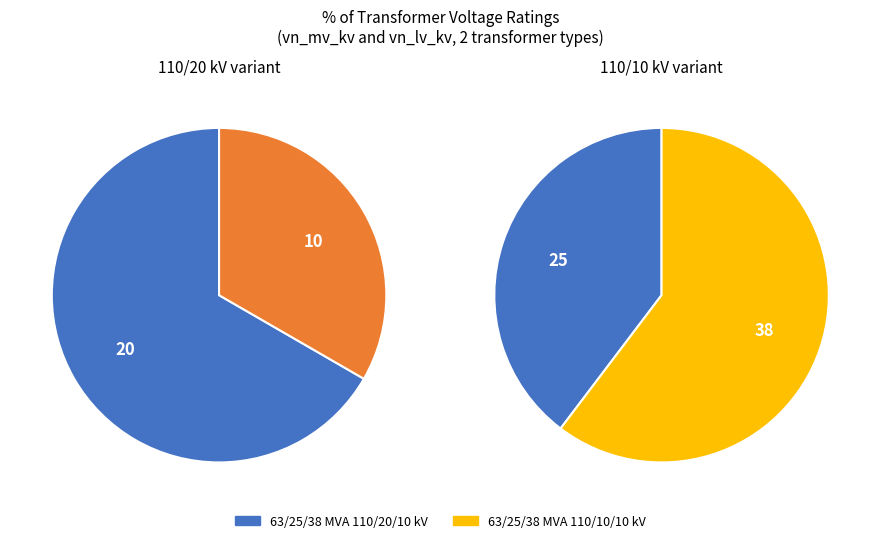

What portion of the pie excludes 63/25/38 MVA 110/20/10 kV?

33.3%